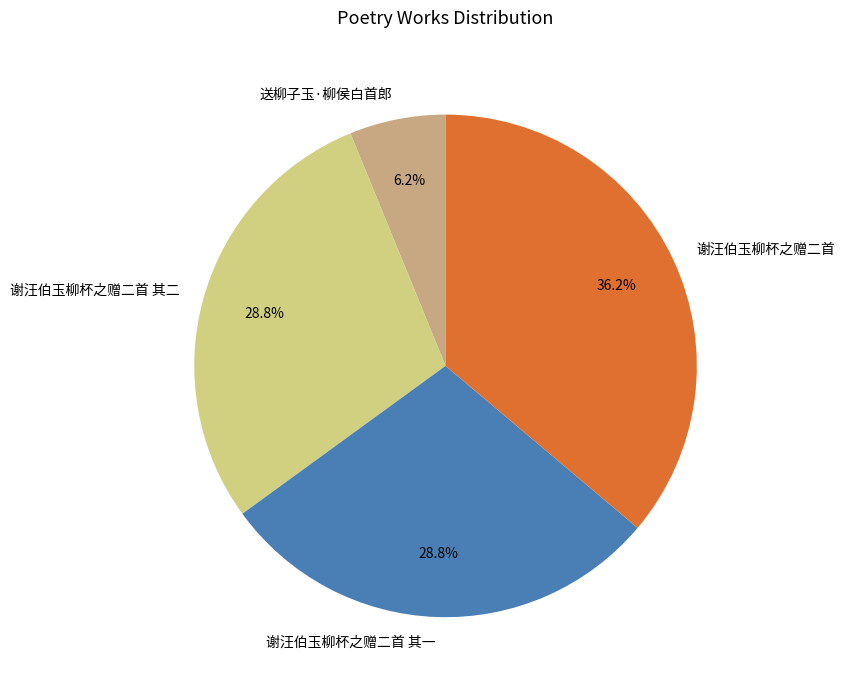

The 谢汪伯玉柳杯之赠二首 slice represents 49% of the pie. True or false?

False